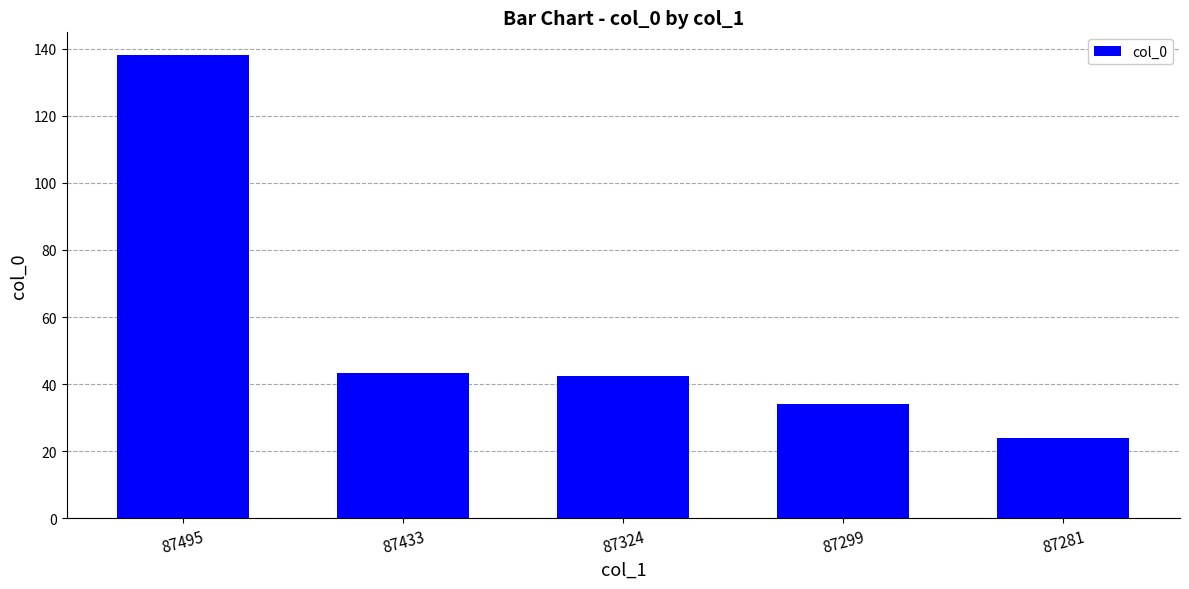

How many bars are there in total?

5